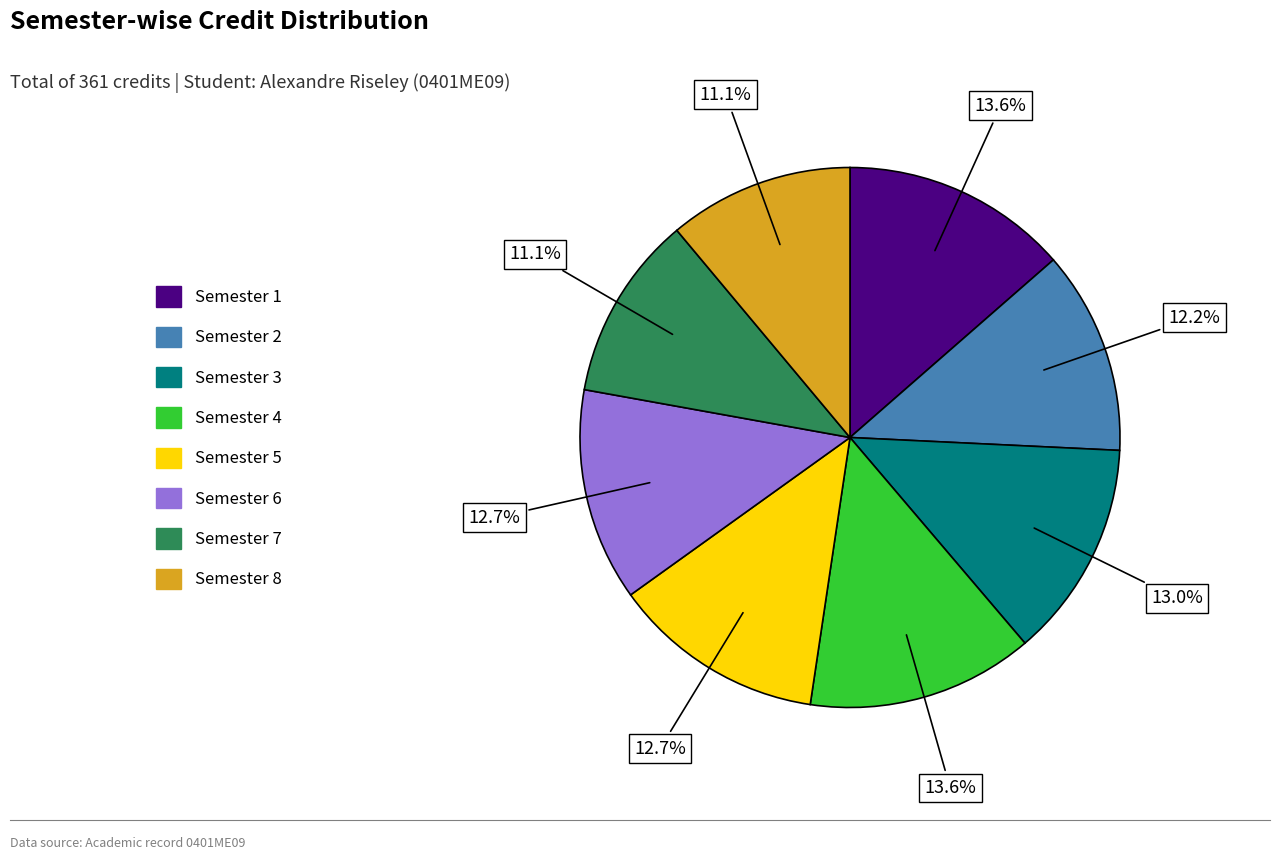

To the nearest percent, what is the combined percentage of Semester 6 and Semester 3?

26%